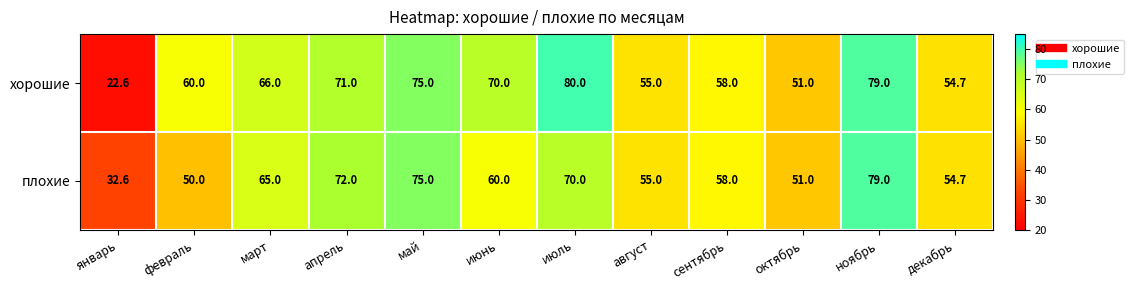

What is the sum of the плохие values at август and январь?

87.6